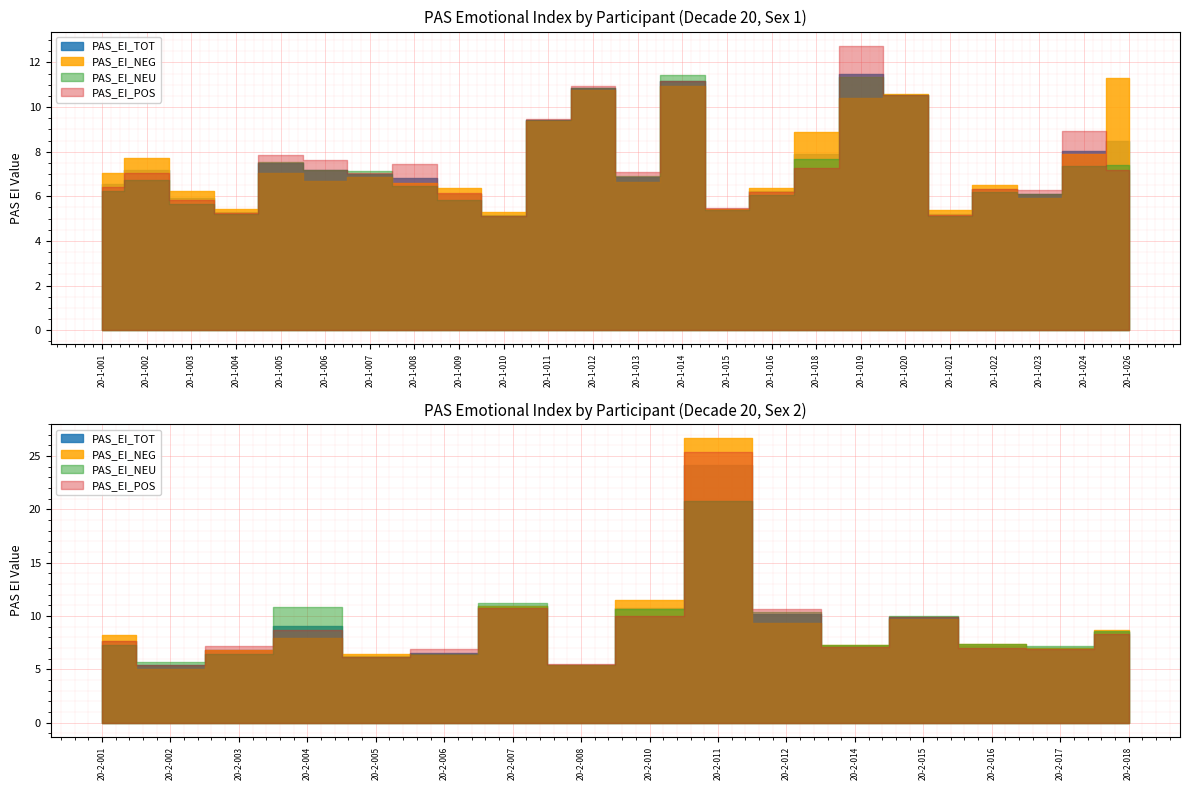

Does the chart display data point markers on the line(s)?

No